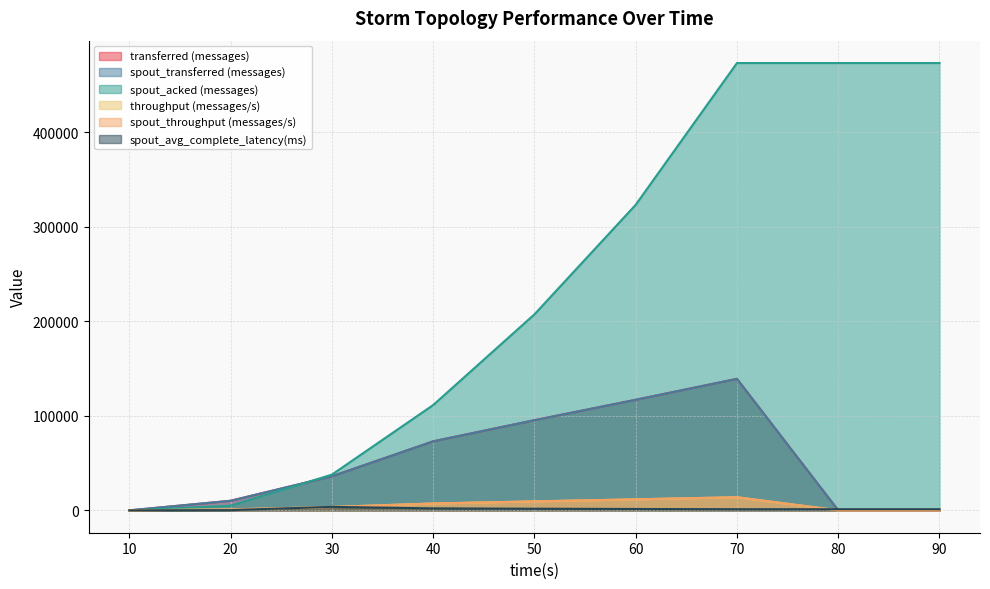

True or false: spout_throughput (messages/s) and transferred (messages) intersect in this chart.

False